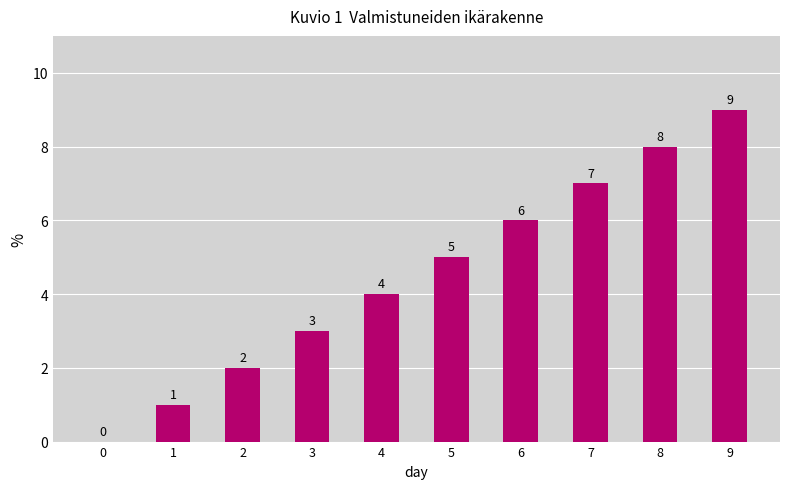

What is the greatest value displayed?

9